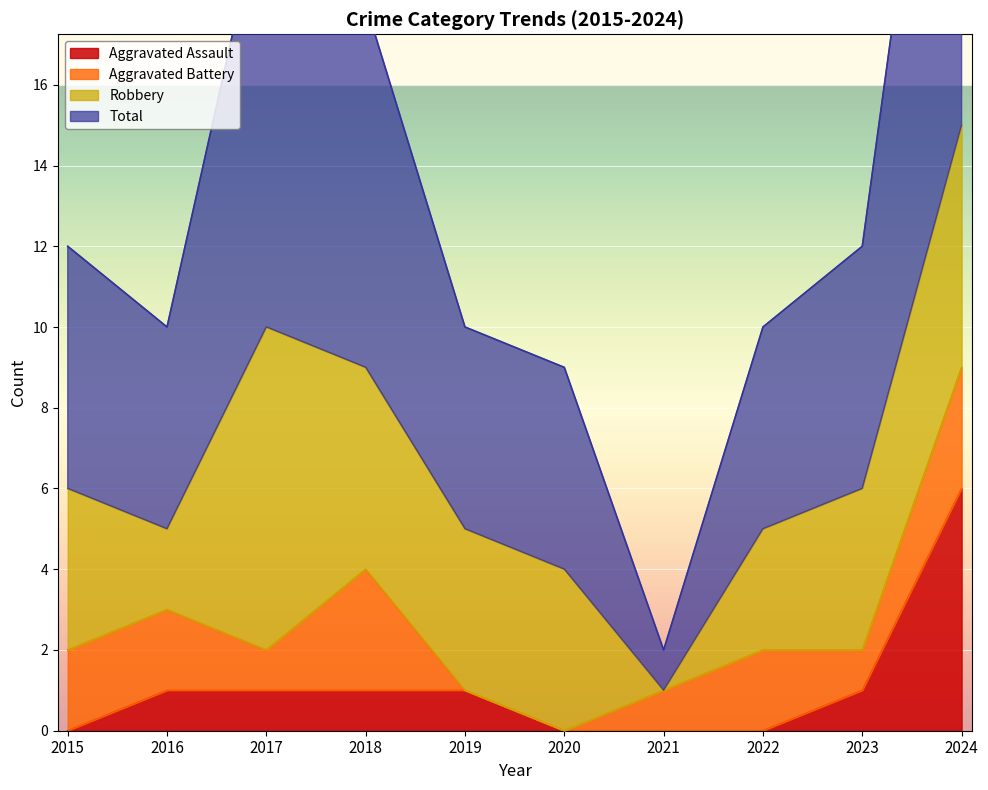

The value of Aggravated Assault at 2022 is -3. True or false?

False